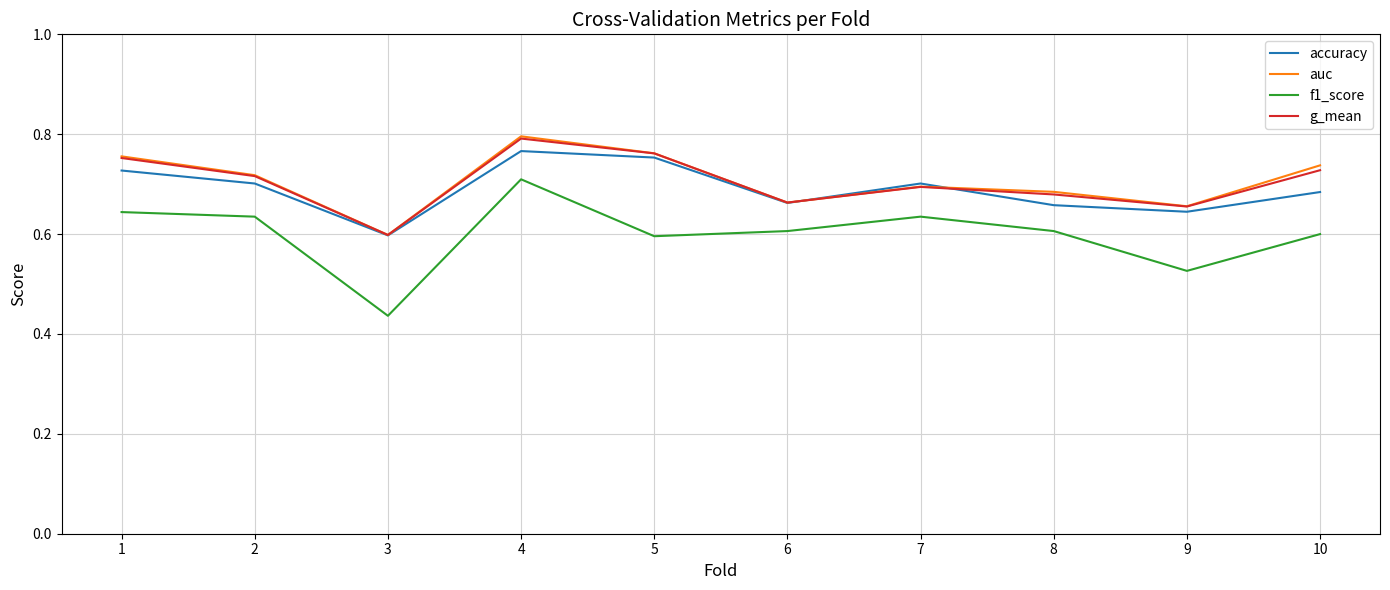

The value of auc at 1 is 0.8. True or false?

True